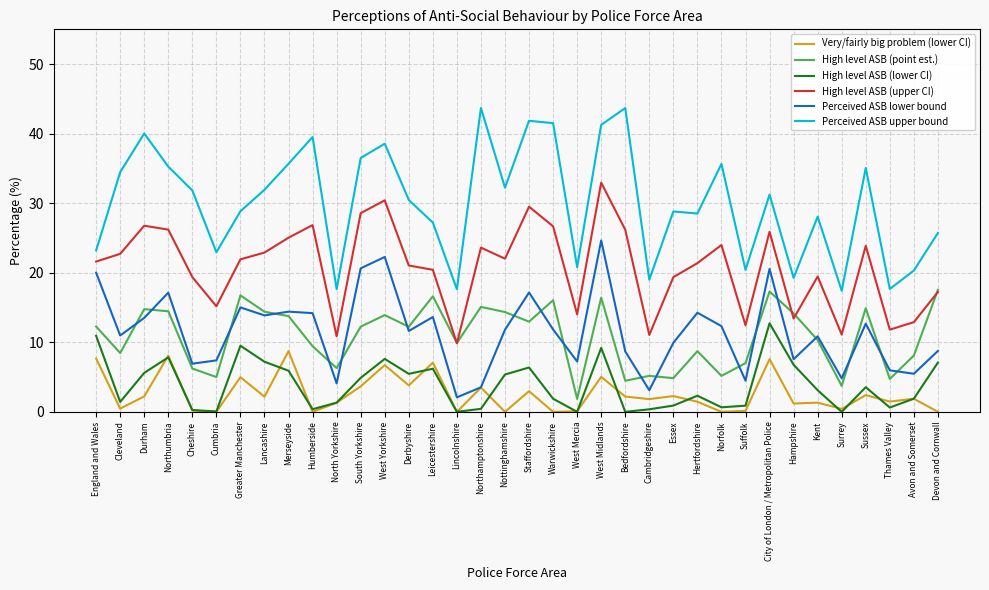

Count the number of categories in the chart.

36